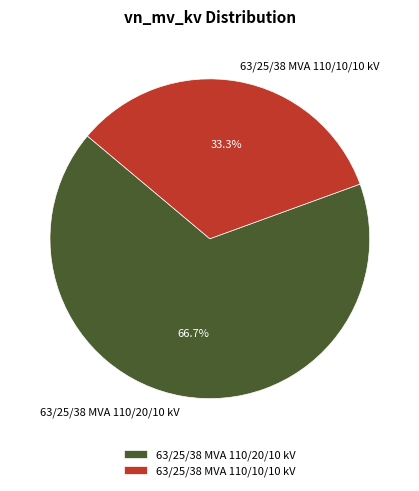

To the nearest percent, what is the difference between the 63/25/38 MVA 110/10/10 kV and 63/25/38 MVA 110/20/10 kV slice percentages?

33%